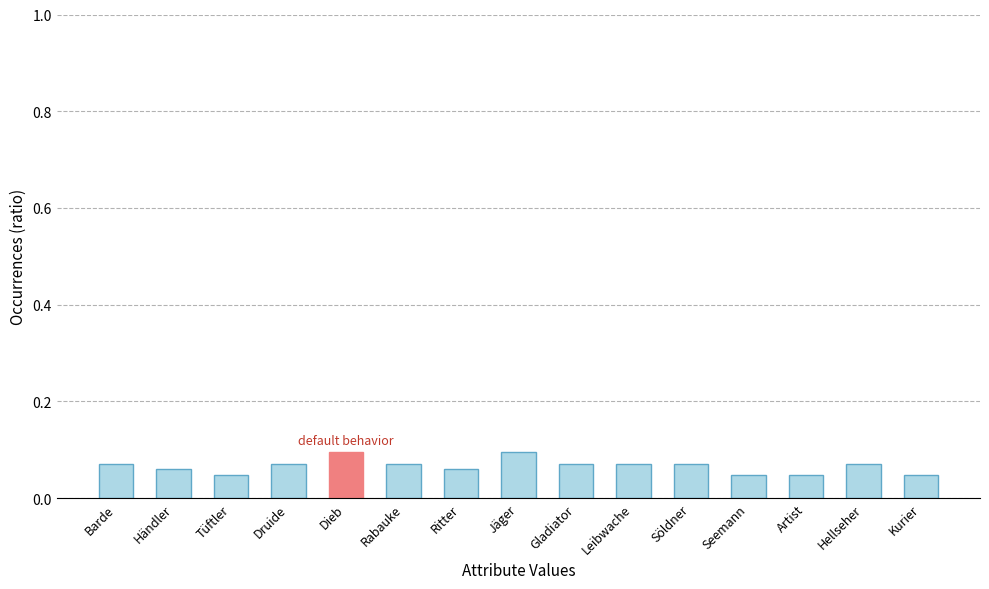

Which has a higher value, Tüftler or Gladiator?

Gladiator